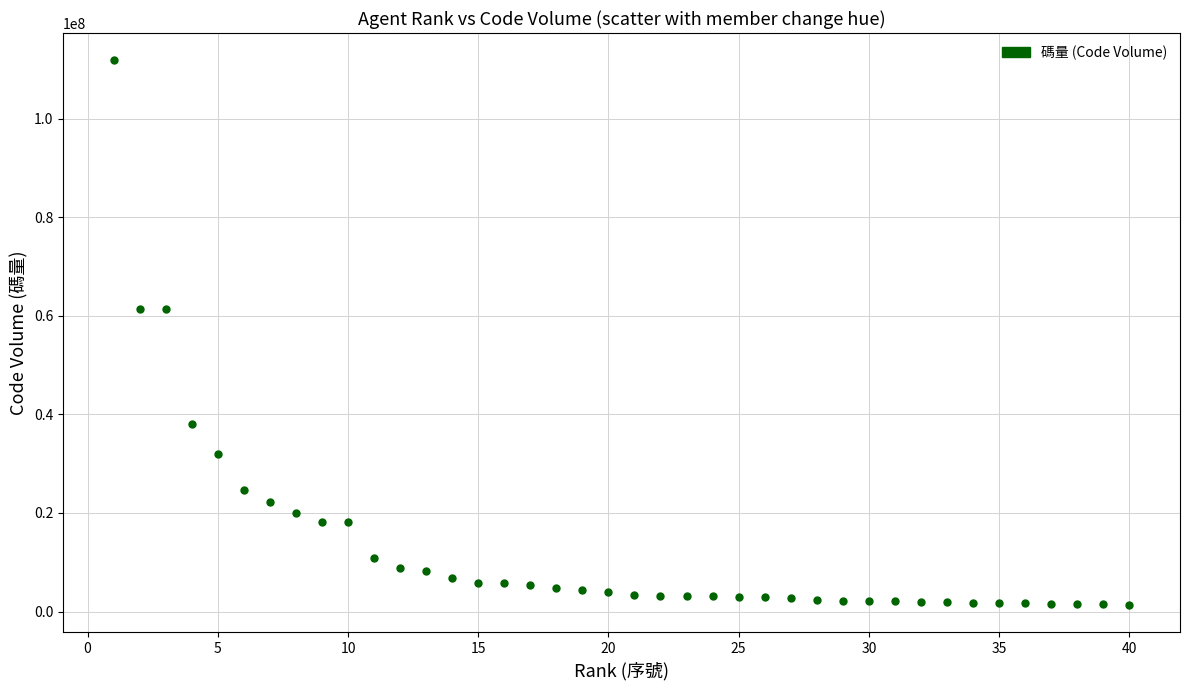

What is the range of Y values (max minus min)?

110511764.0